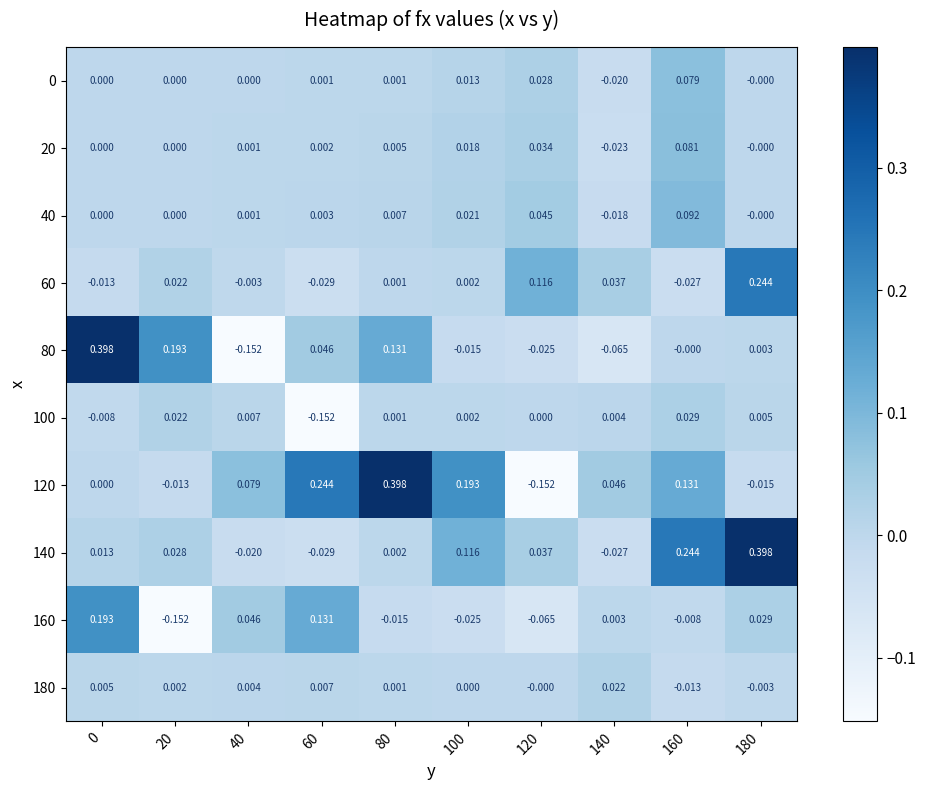

Is the value of 120 at 100 greater than the value of 160 at 60?

Yes